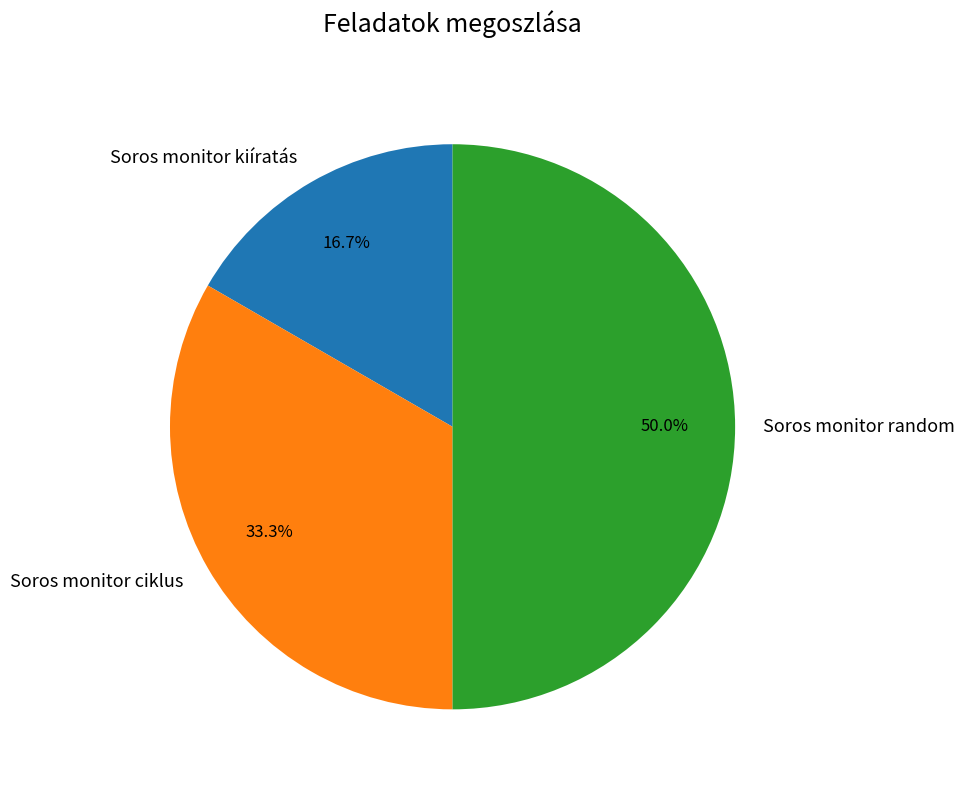

True or false: Soros monitor random accounts for 50% of the total.

True